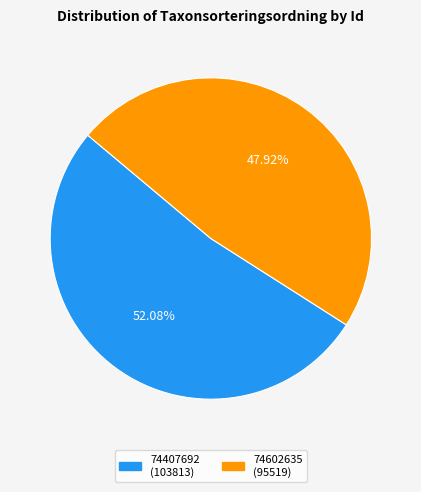

To the nearest percent, what portion does 74407692 represent?

52%